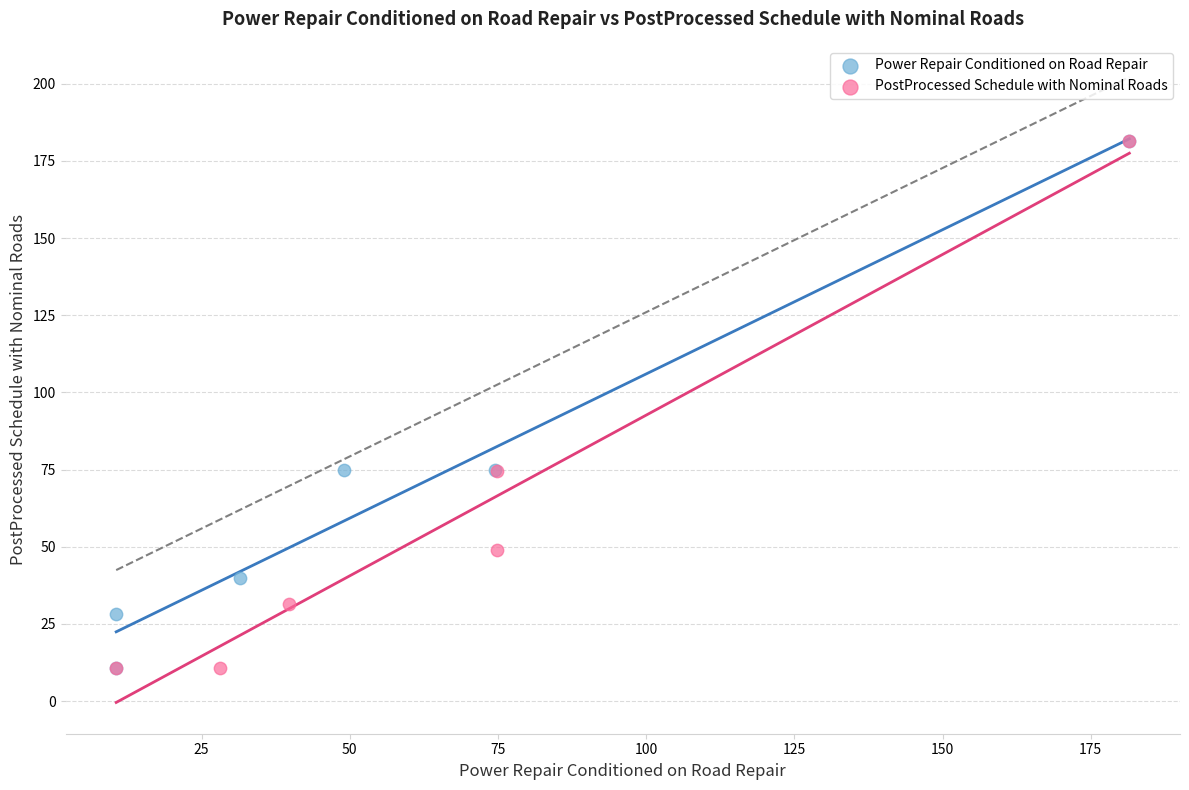

What are all the series names shown in the legend?

Power Repair Conditioned on Road Repair, PostProcessed Schedule with Nominal Roads